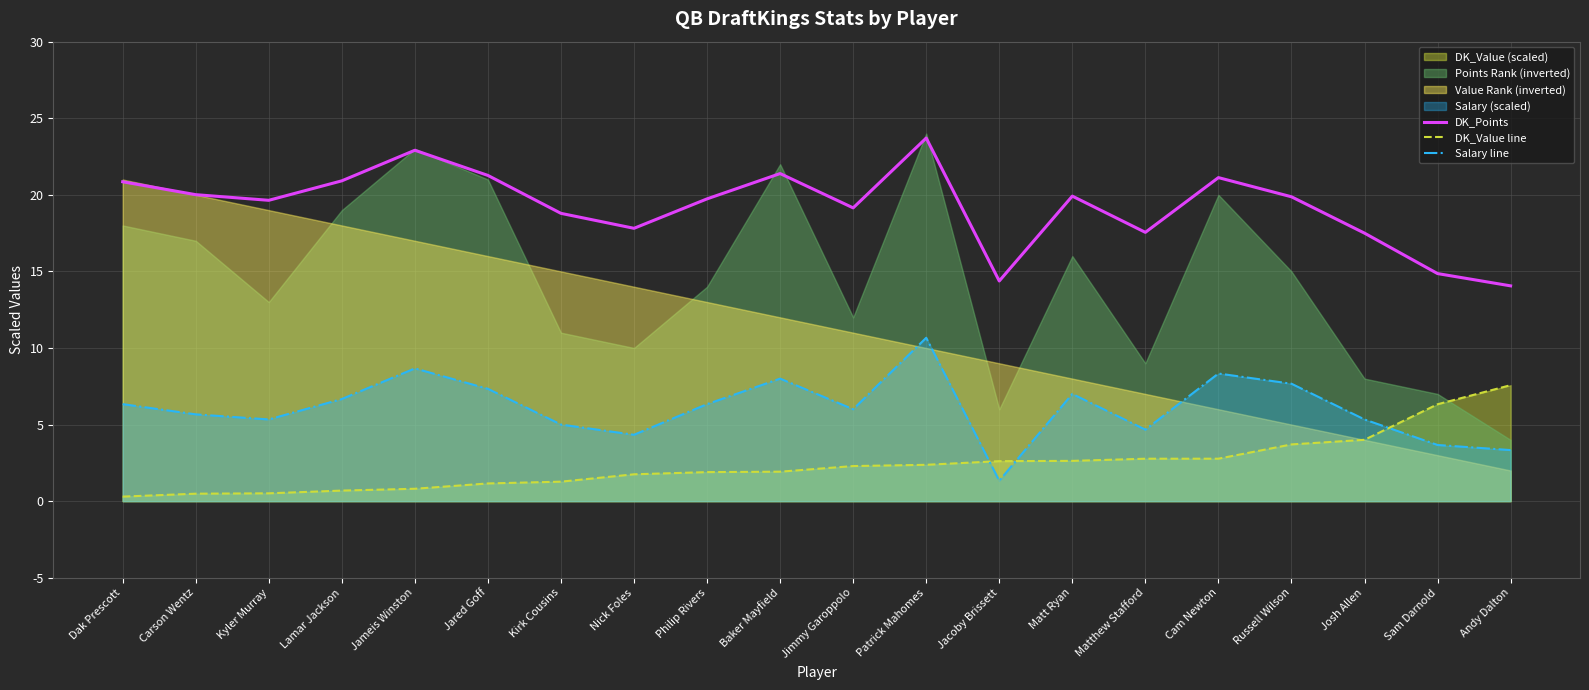

True or false: Salary line and DK_Points intersect in this chart.

False